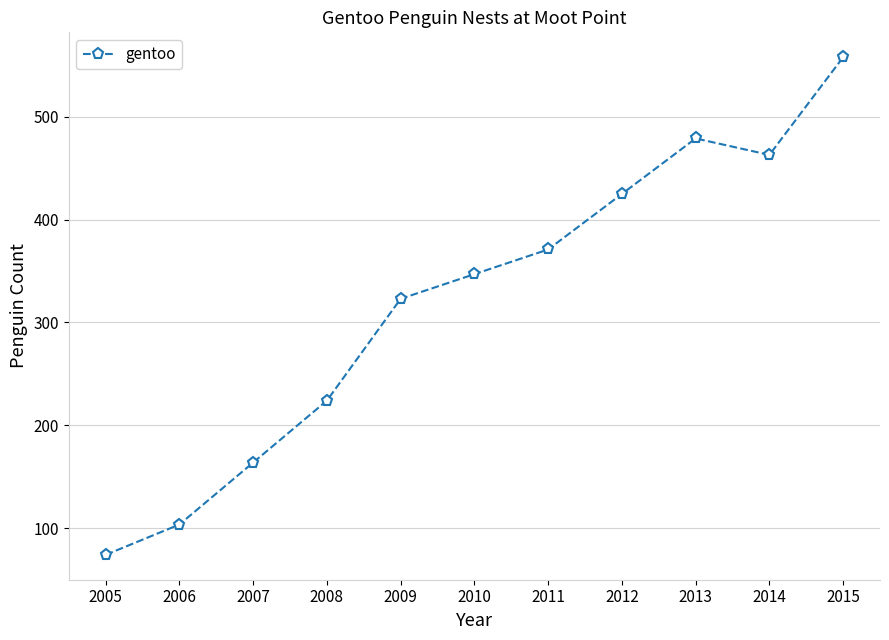

Reading left to right, list all the values displayed in this chart.

74.0	103.5	163.8	224.0	323.0	347.0	371.0	425.0	479.0	463.0	558.0